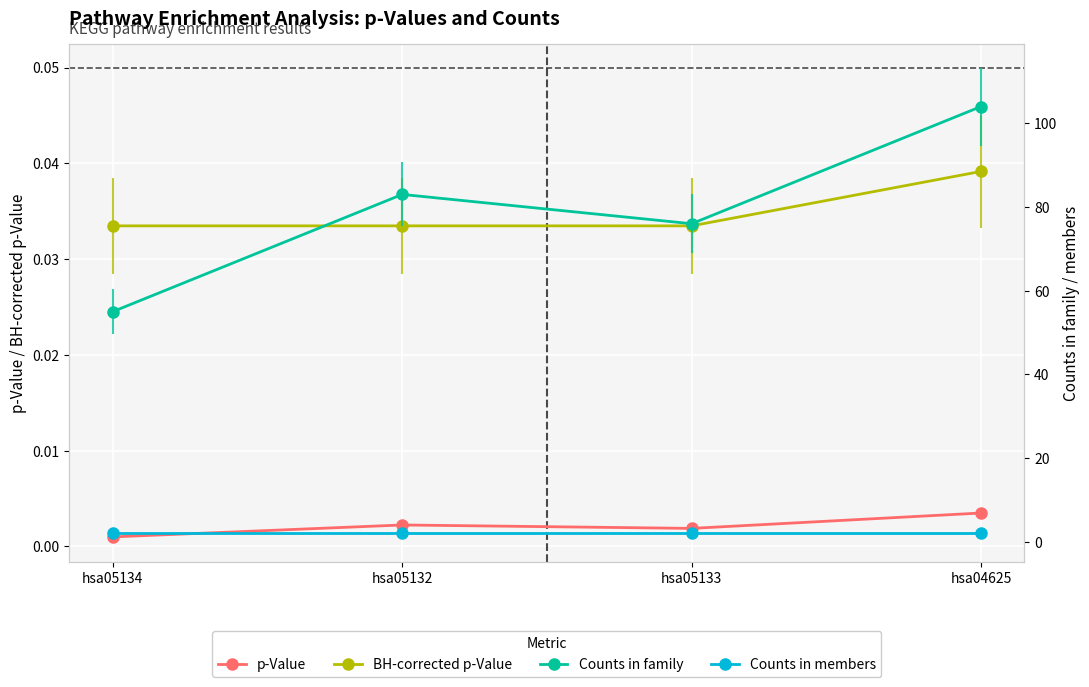

Reading left to right, extract all data points from this chart.

p-Value: hsa05134=0.0	hsa05132=0.0	hsa05133=0.0	hsa04625=0.0
BH-corrected p-Value: hsa05134=0.0	hsa05132=0.0	hsa05133=0.0	hsa04625=0.0
Counts in family: hsa05134=55.0	hsa05132=83.0	hsa05133=76.0	hsa04625=104.0
Counts in members: hsa05134=2.0	hsa05132=2.0	hsa05133=2.0	hsa04625=2.0